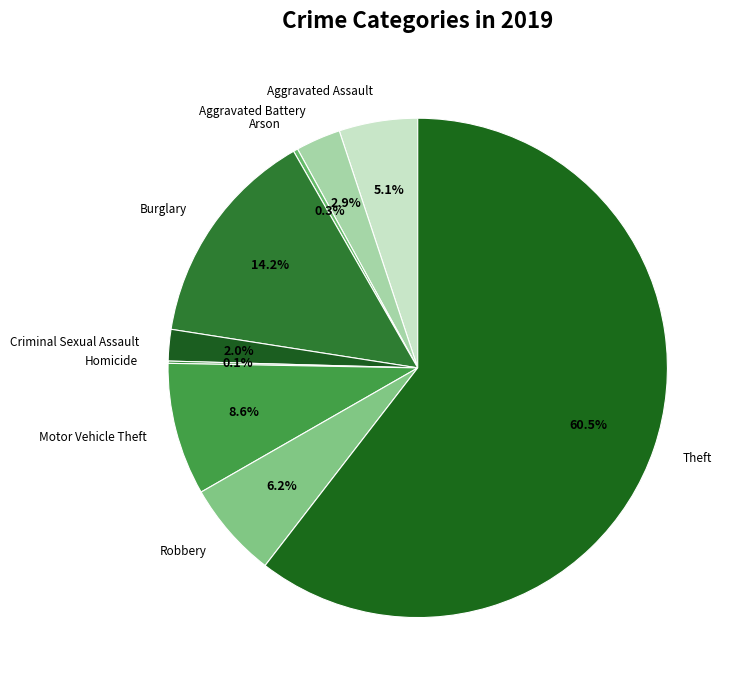

Which slice represents more than half of the pie?

Theft